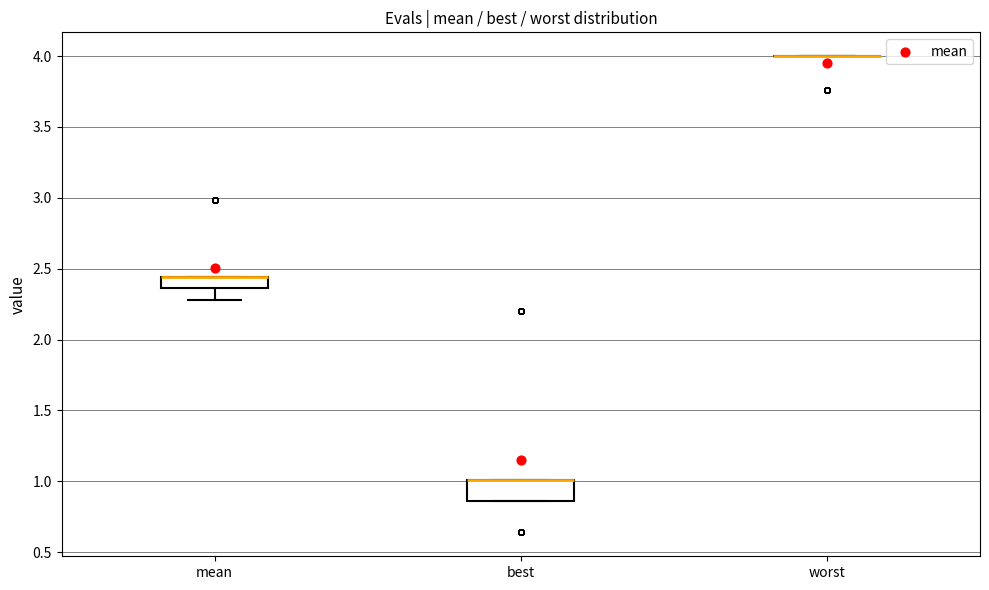

Reading left to right, transcribe this box plot: for each box, give where its median line is, the range the box spans, and where its two whiskers end, as read against the y-axis. The values are not printed on the chart, so give them approximately, as read against the axis.

mean: median 2.45 (drawn on the box's upper edge), box 2.35 to 2.45, whiskers 2.30 to 2.45
best: median 1.00 (drawn on the box's upper edge), box 0.85 to 1.00, whiskers 0.85 to 1.00
worst: box collapsed to a line at 4.00, whiskers 4.00 to 4.00